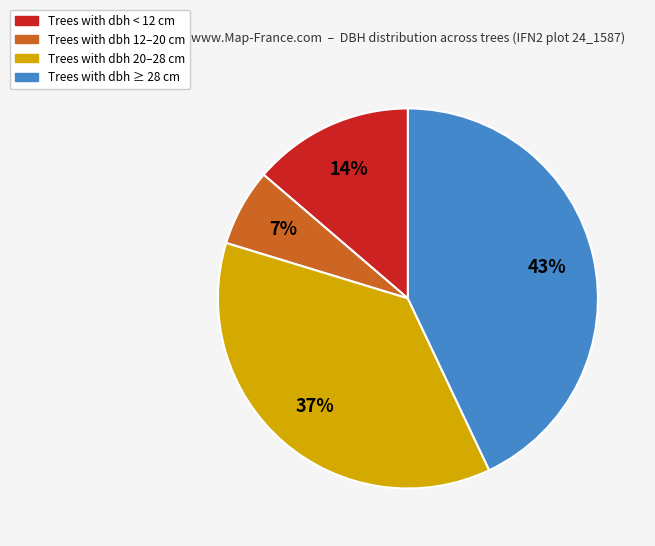

Is it true that Trees with dbh < 12 cm is 20% of the pie?

False